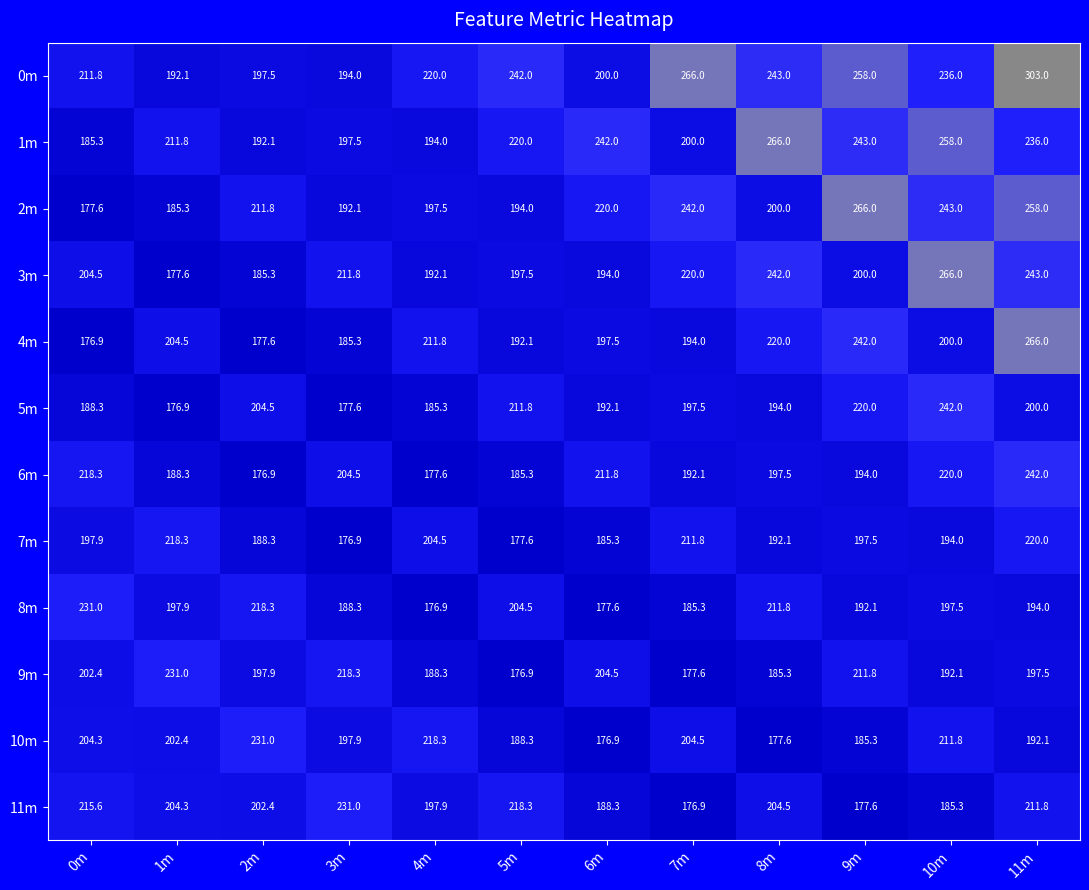

At which label does 6m first exceed 197?

0m